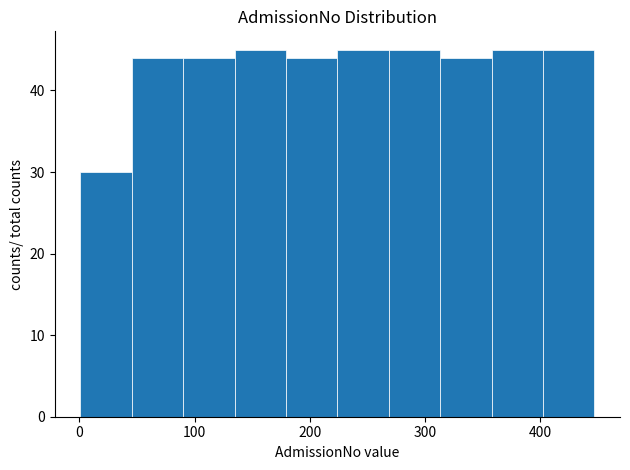

What is the height of the bar covering 50 to 90 on the x-axis? Neither the bar edges nor the heights are printed on the chart, so give them approximately, as read against the axes.

44